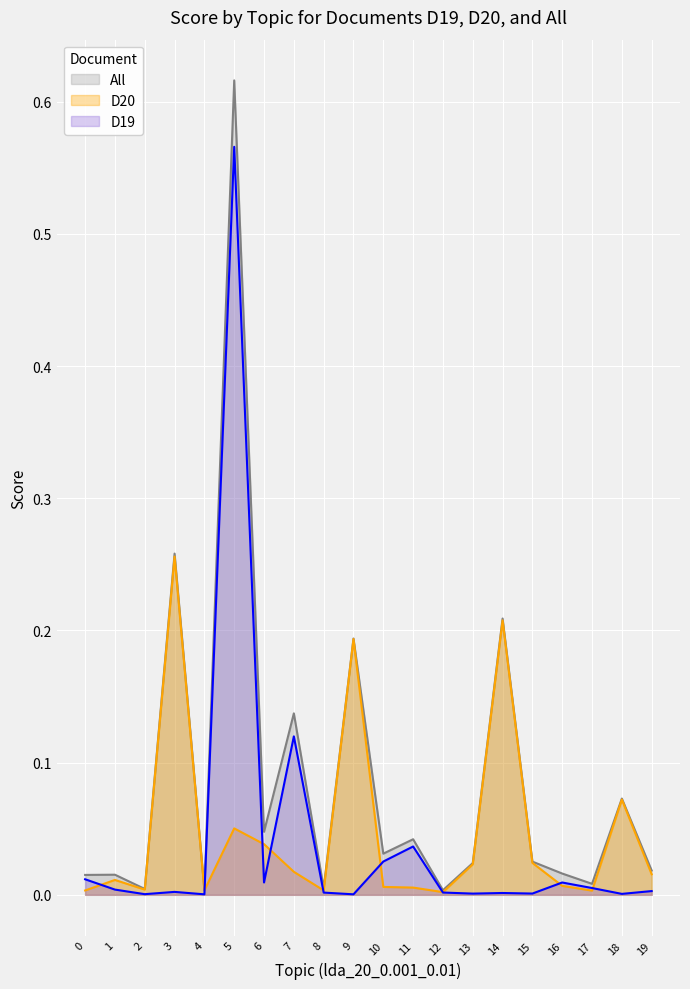

What is the sum of the All values at 5 and 17?

0.6